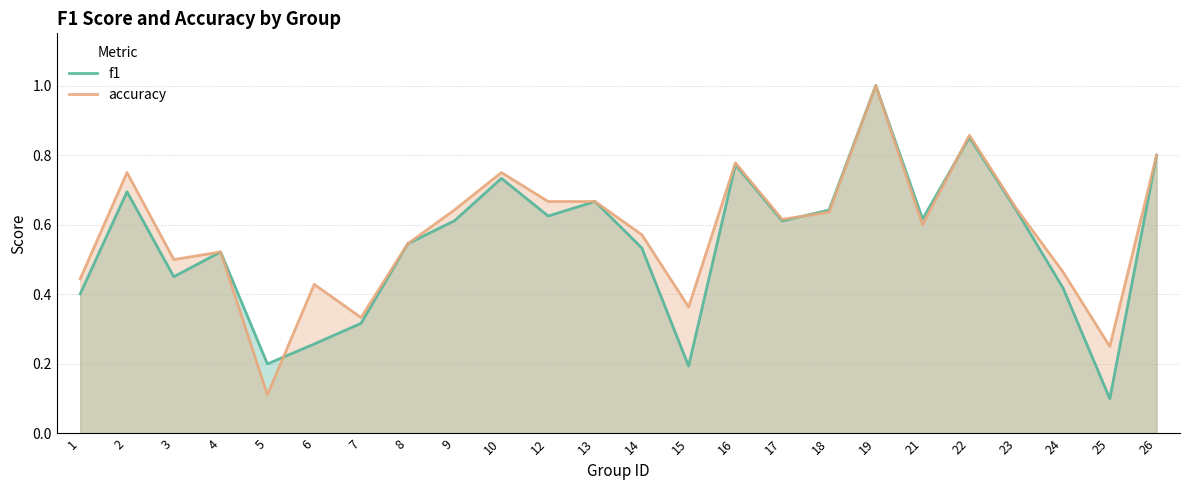

True or false: f1 has a value of 0.4 at 2.

False